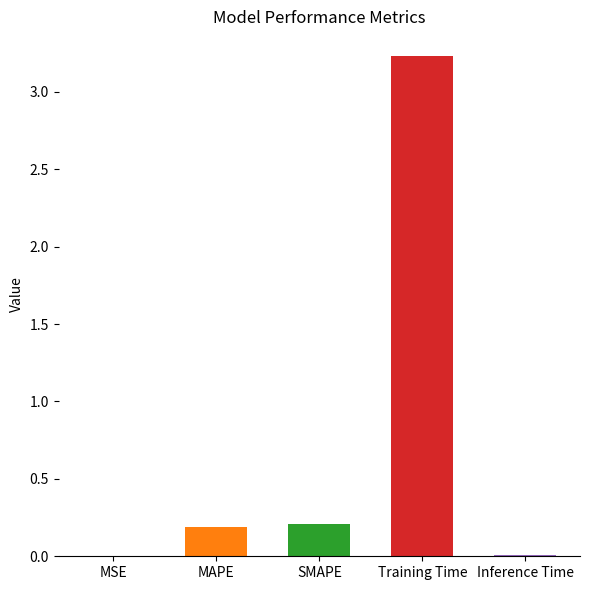

Reading right to left, transcribe all the data shown in this chart.

0.0	3.2	0.2	0.2	0.0